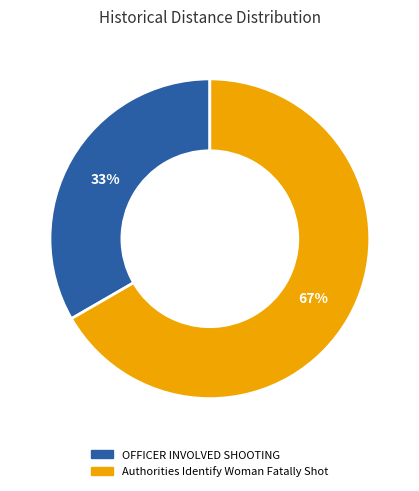

Which category has the smallest portion of the pie?

OFFICER INVOLVED SHOOTING